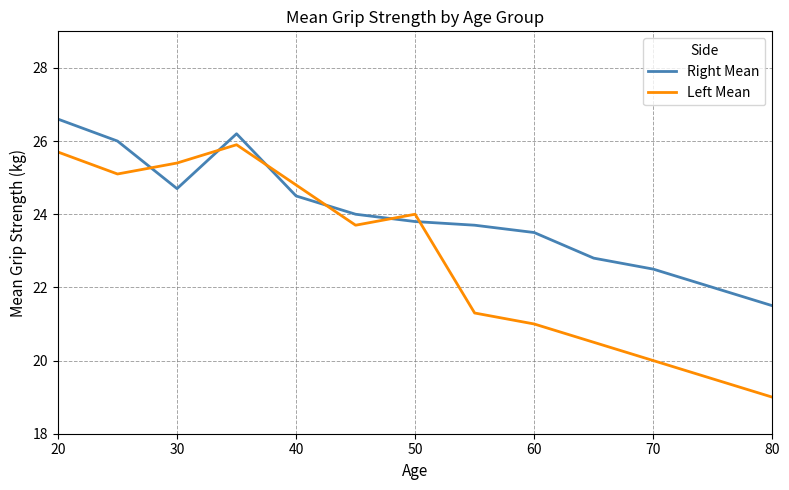

List the series in order of their peak value, lowest first.

Left Mean, Right Mean